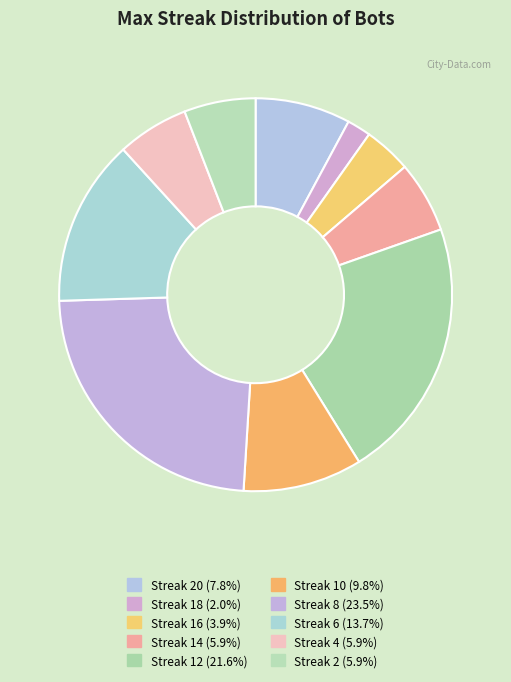

How many slices are in this pie chart?

10